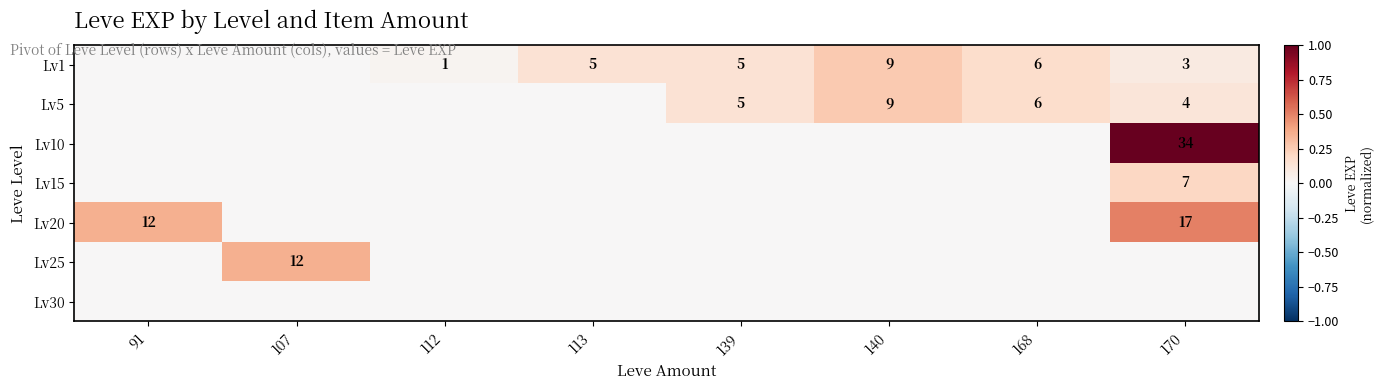

What is the difference between the Lv1 values at 168 and 170?

3